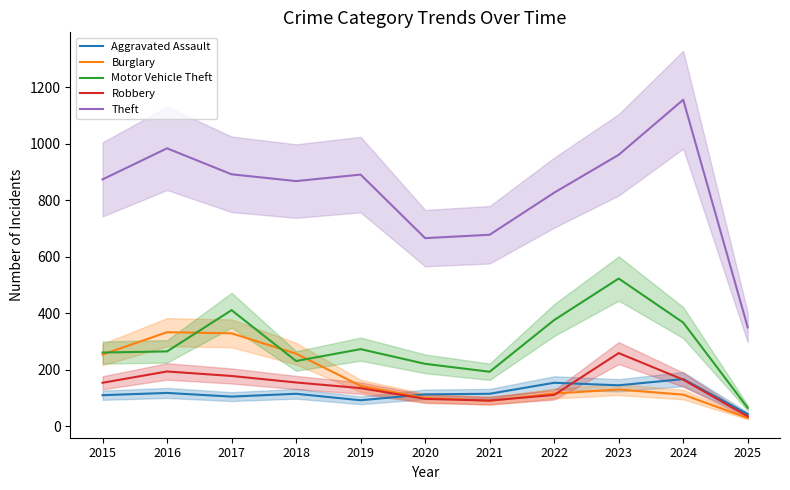

The value of Motor Vehicle Theft at 2017 is 411. True or false?

True